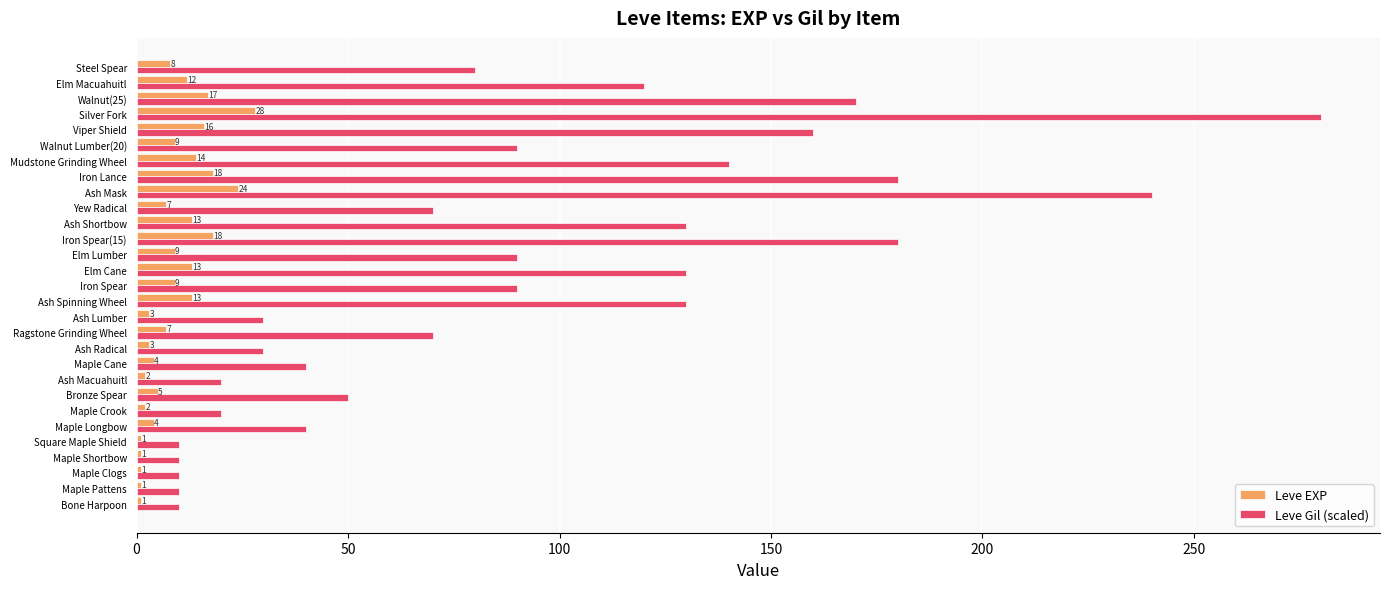

What is the average value of the Leve Gil (scaled) series?

91